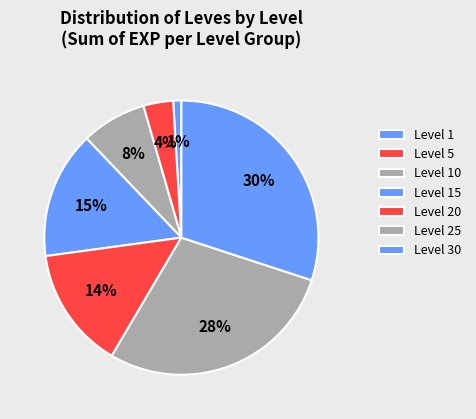

How many segments does this pie chart have?

7